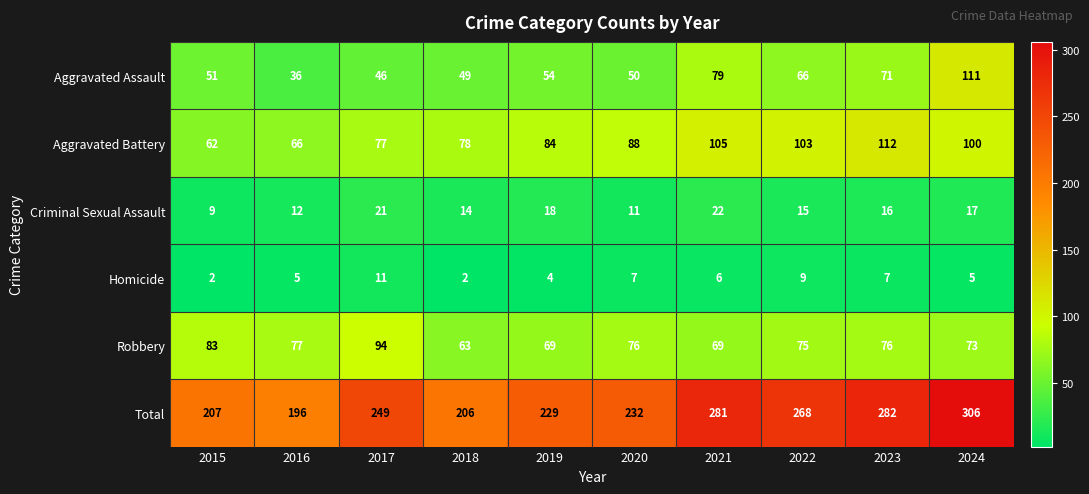

Count the number of data series in this chart.

6